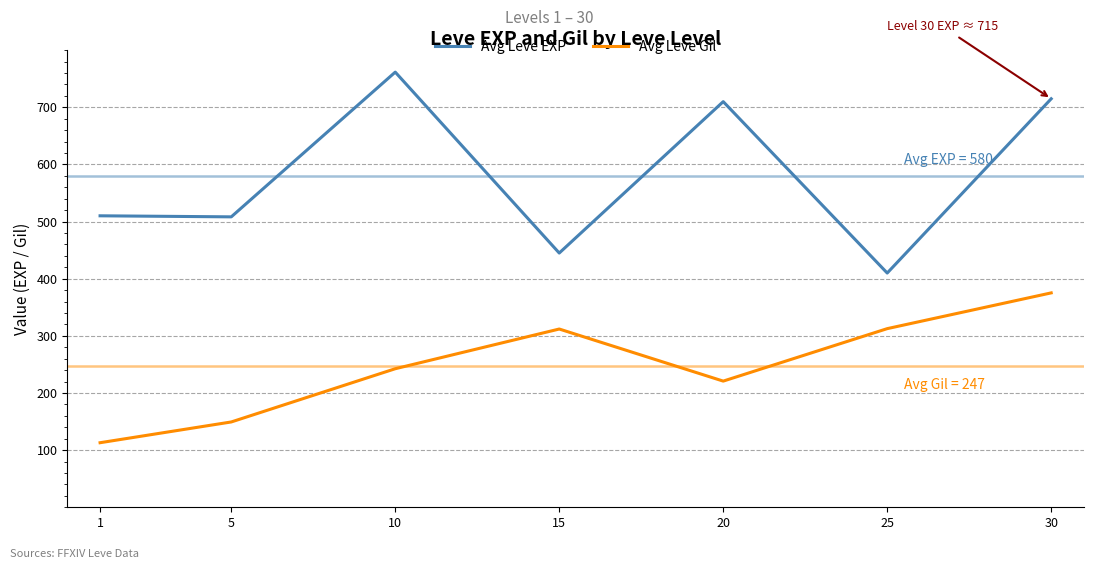

The Avg Leve Gil series shows 220.8 at 20. True or false?

True